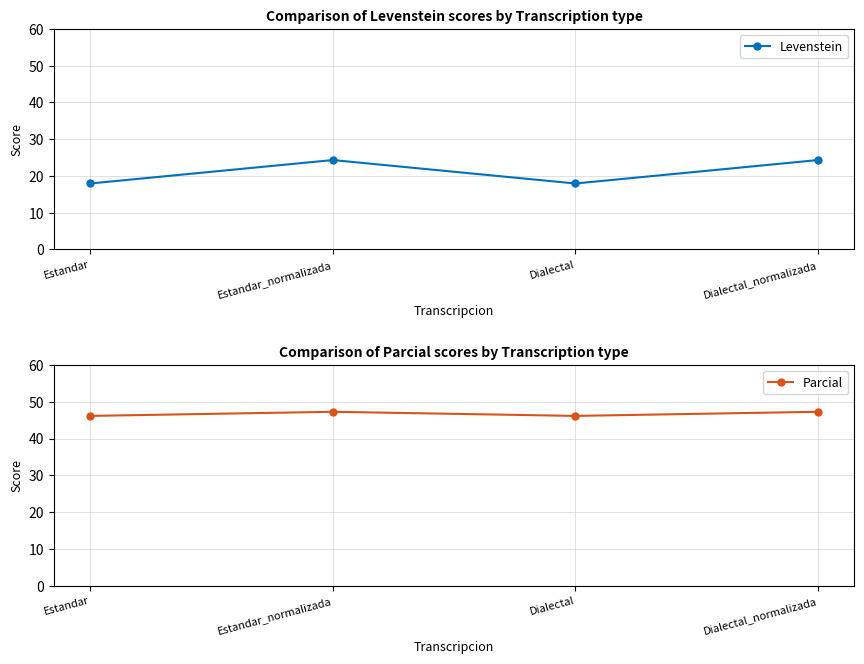

True or false: Levenstein and Parcial cross at least once.

False